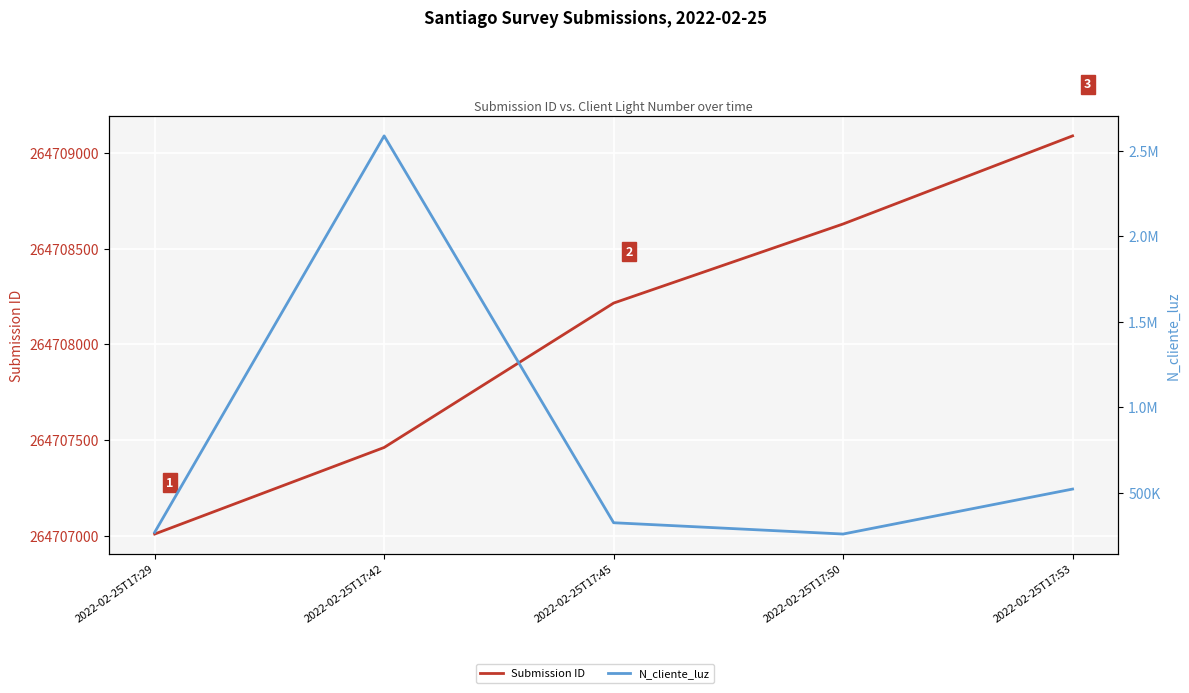

The value of Submission ID at 2022-02-25T17:29 is 264707010. True or false?

True